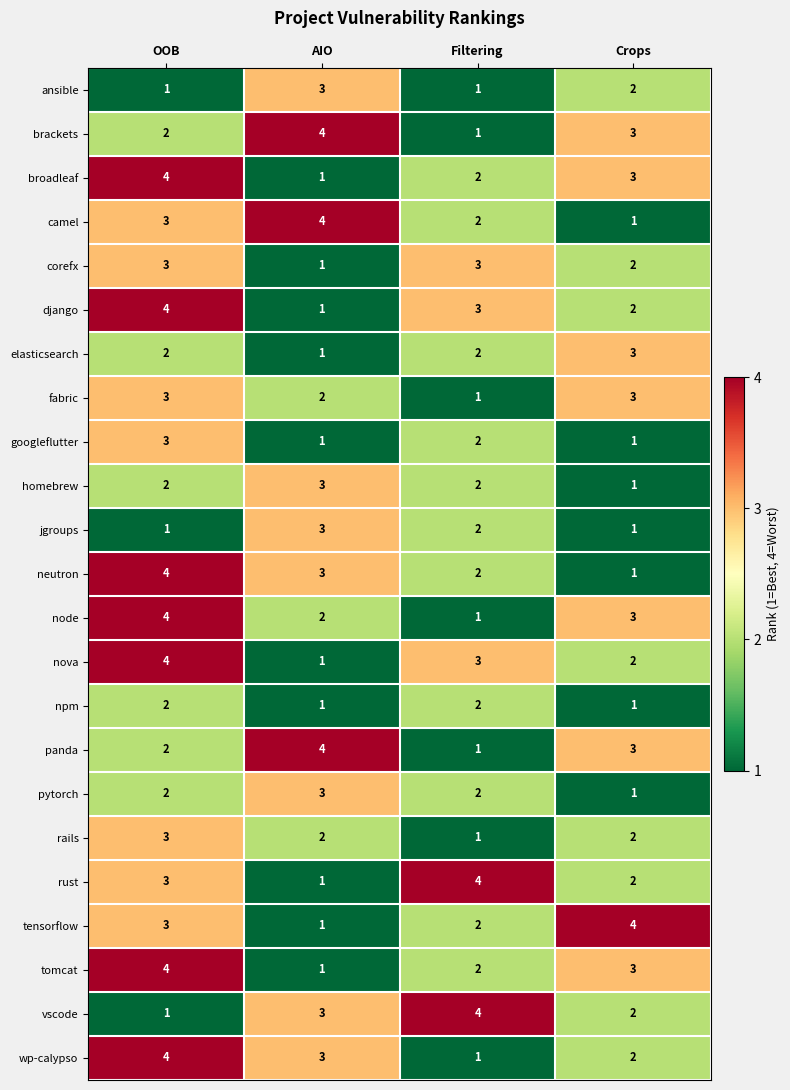

What is the difference between the highest and lowest values at OOB?

3